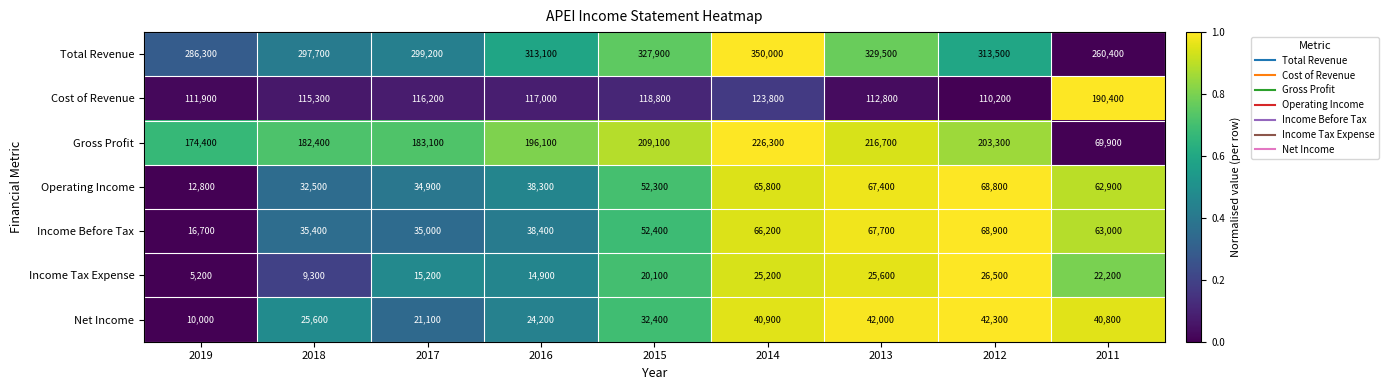

What is the difference between the second highest and minimum values in the Net Income series?

32000